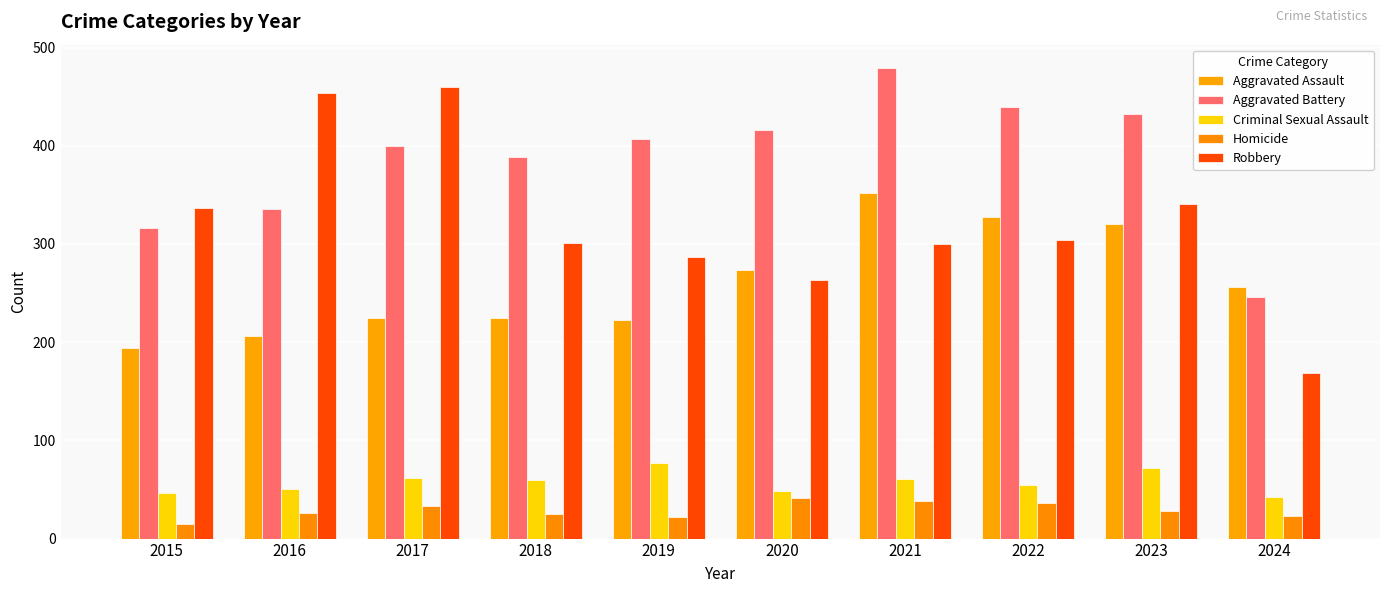

Is the value of Homicide at 2024 greater than the value of Criminal Sexual Assault at 2022?

No